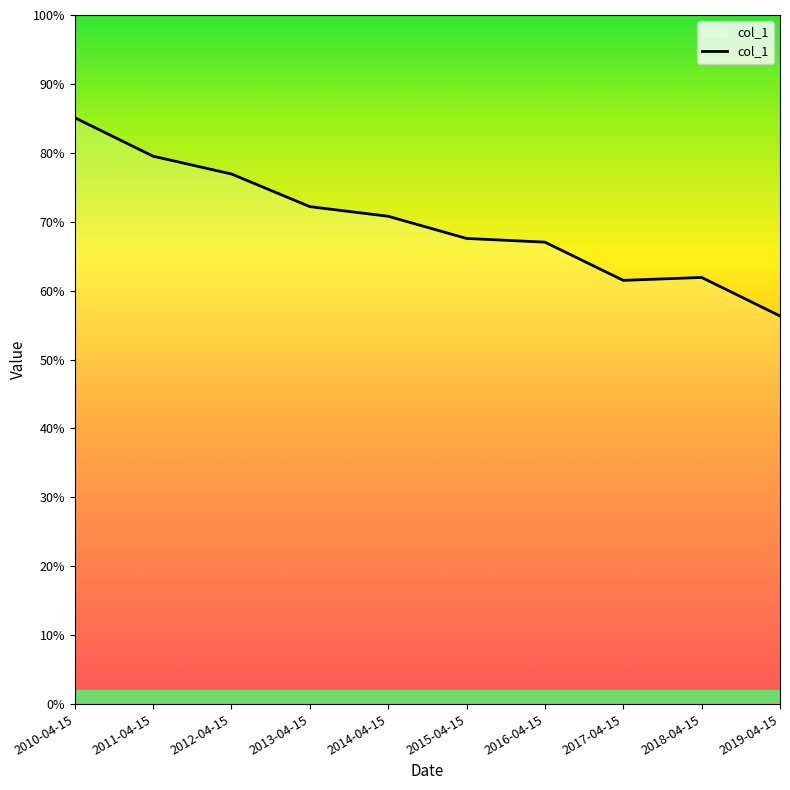

What is the label of the 3rd point from the left?

2012-04-15